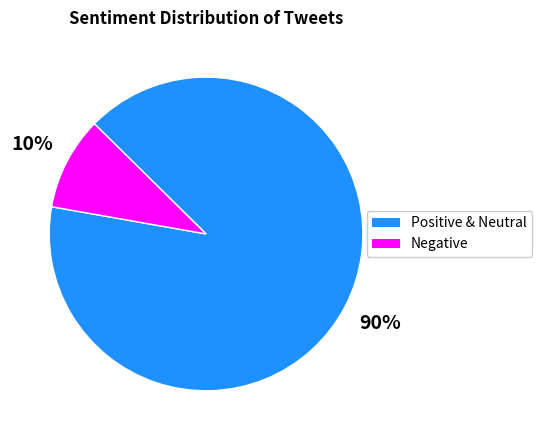

To the nearest percent, what is the average slice percentage?

50%